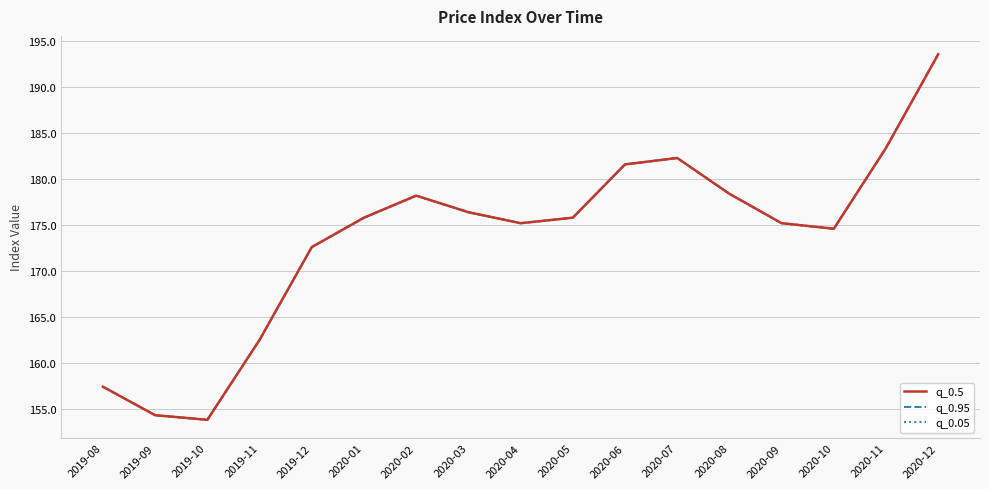

Which label corresponds to the largest value in the chart?

2020-12